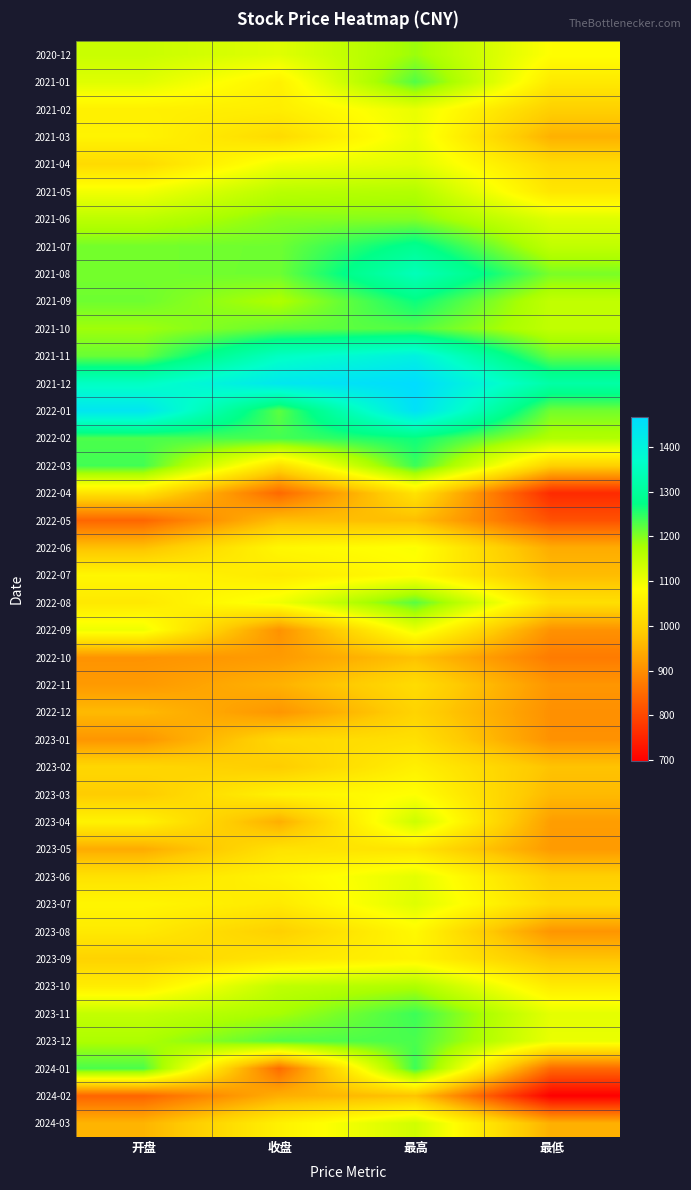

Rank the series by their maximum value, from lowest to highest.

2022-05, 2022-10, 2024-02, 2022-12, 2022-11, 2023-01, 2022-04, 2023-05, 2023-02, 2023-09, 2023-08, 2022-07, 2023-03, 2022-06, 2021-03, 2022-09, 2021-02, 2023-06, 2021-04, 2023-07, 2024-03, 2023-04, 2021-05, 2023-10, 2020-12, 2021-06, 2022-08, 2021-01, 2021-10, 2023-12, 2024-01, 2023-11, 2022-03, 2022-02, 2021-09, 2021-07, 2021-08, 2021-11, 2022-01, 2021-12